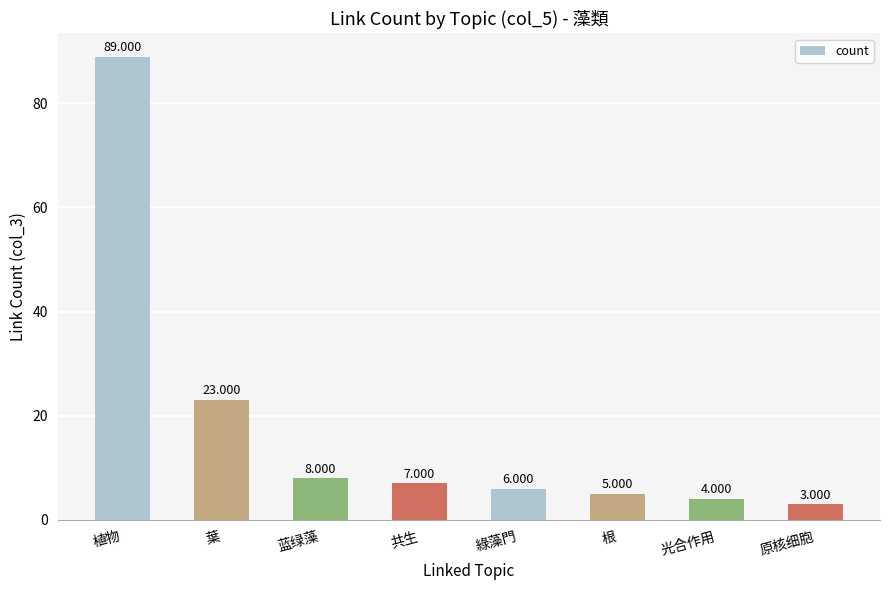

What is the value of the 2nd bar from the left?

23